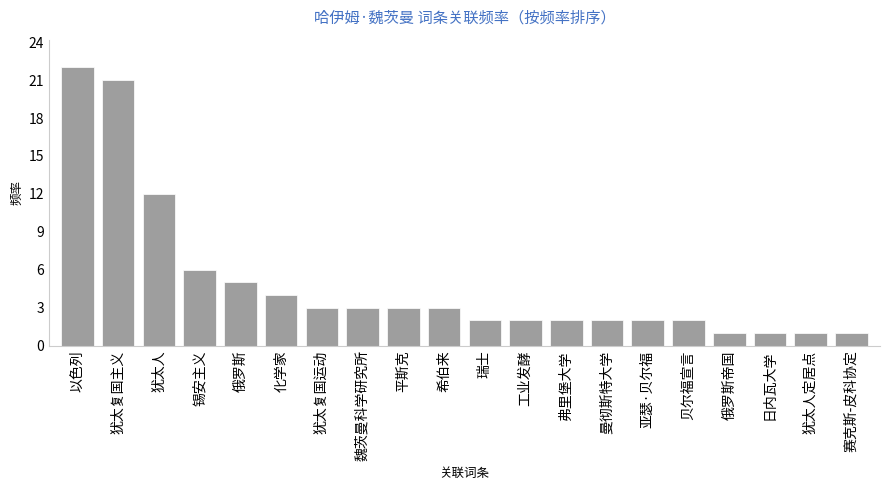

What is the change in value from 以色列 to 亚瑟·贝尔福?

-20